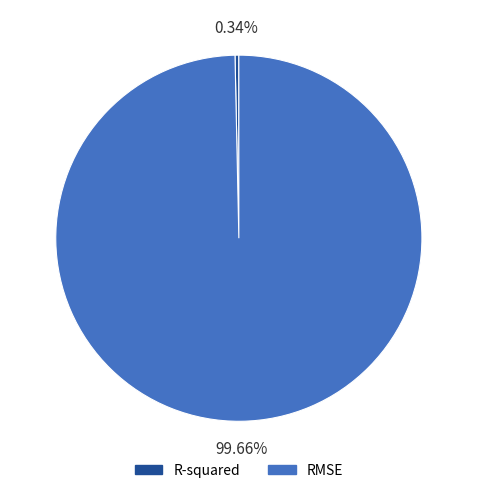

What is the smallest slice in the pie chart?

R-squared